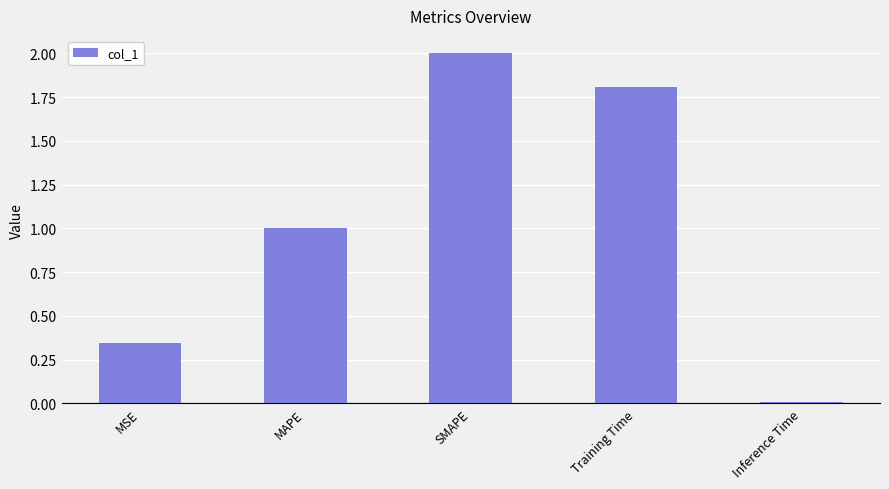

What is the label of the 2nd bar from the left?

MAPE